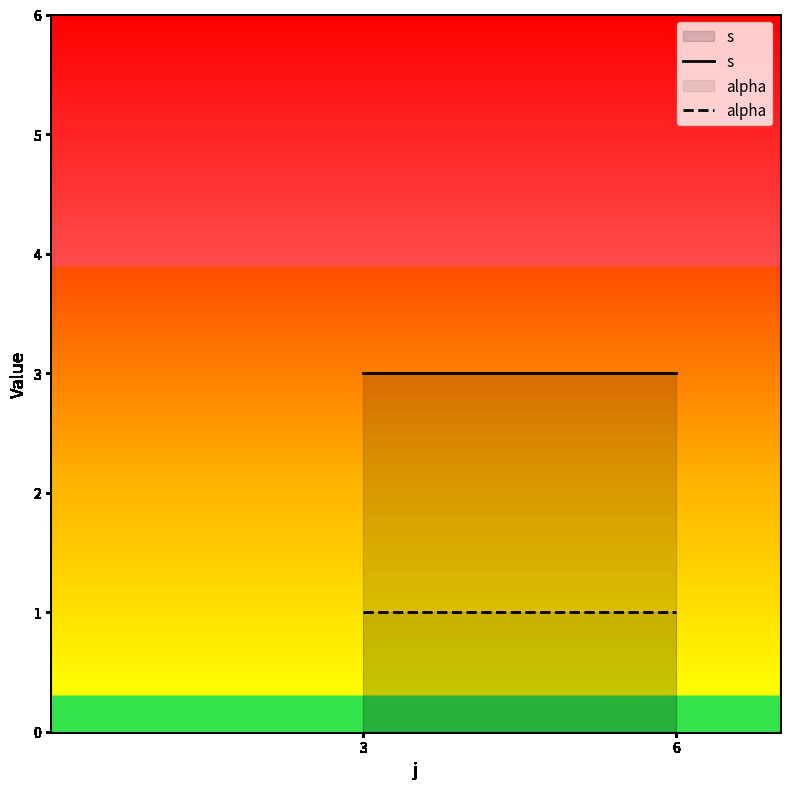

Reading right to left, list all the values displayed in this chart.

s: 3	3
alpha: 1	1